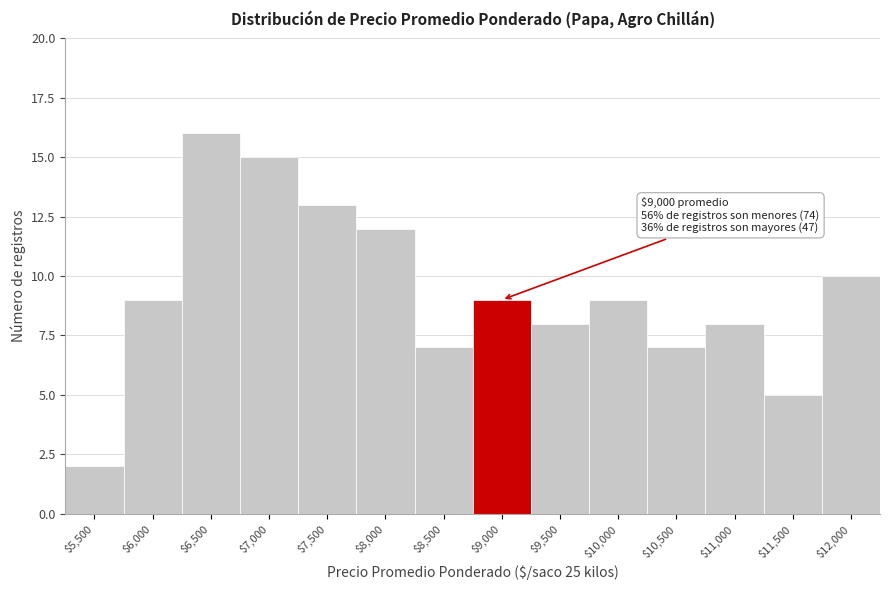

Reading right to left, what are all the values shown in this chart?

10	5	8	7	9	8	9	7	12	13	15	16	9	2